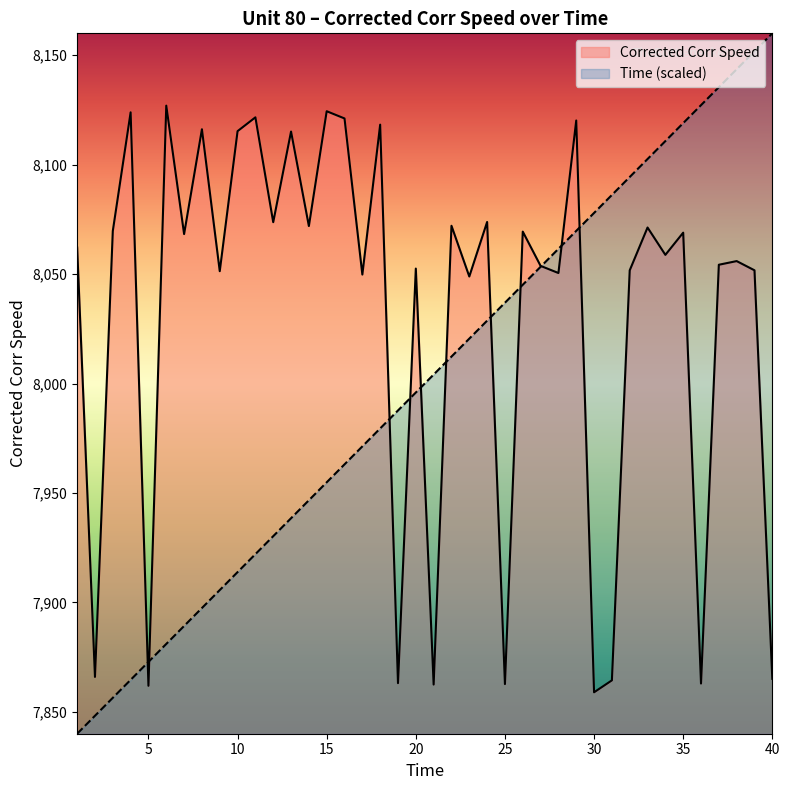

How many values in the Corrected Corr Speed series exceed 8062?

20